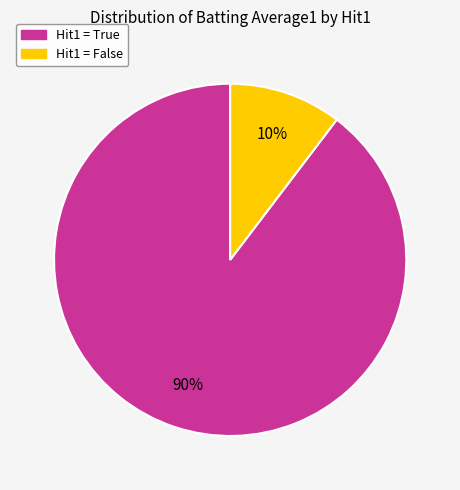

To the nearest percent, what is the average slice percentage?

50%